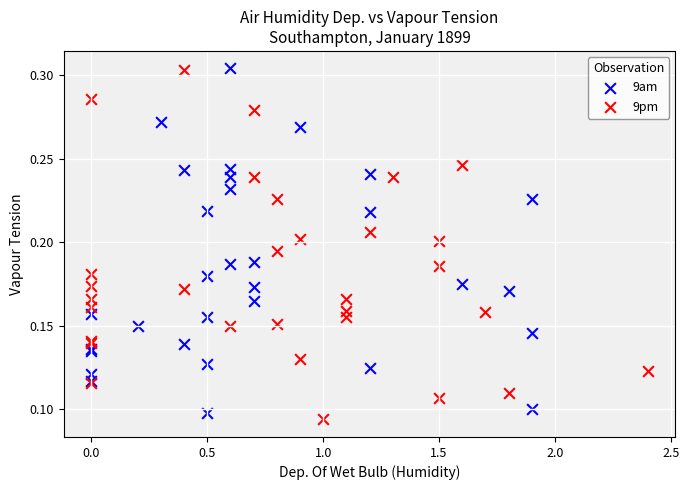

What are all the series names shown in the legend?

9am, 9pm